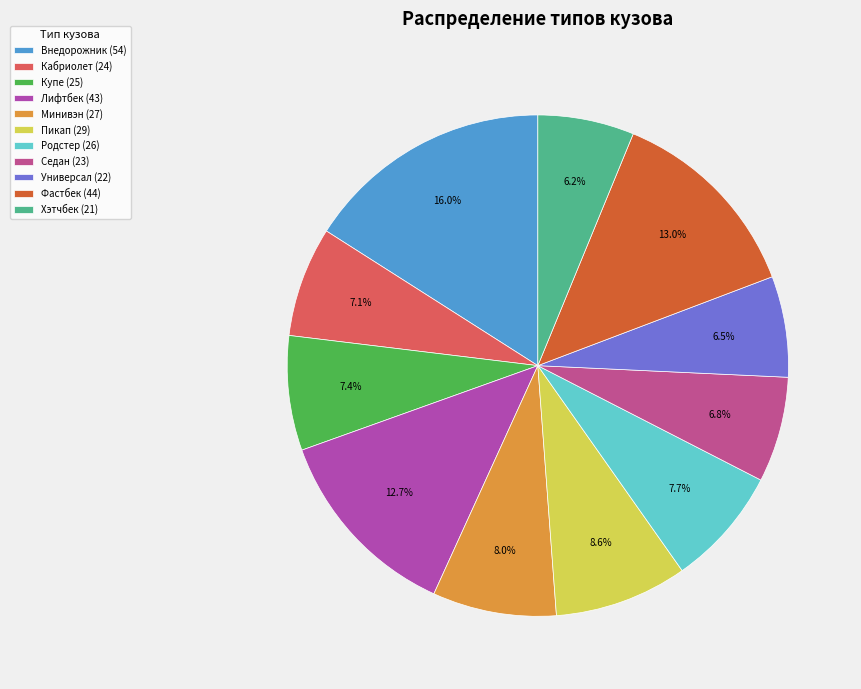

What is the largest slice in the pie chart?

Внедорожник